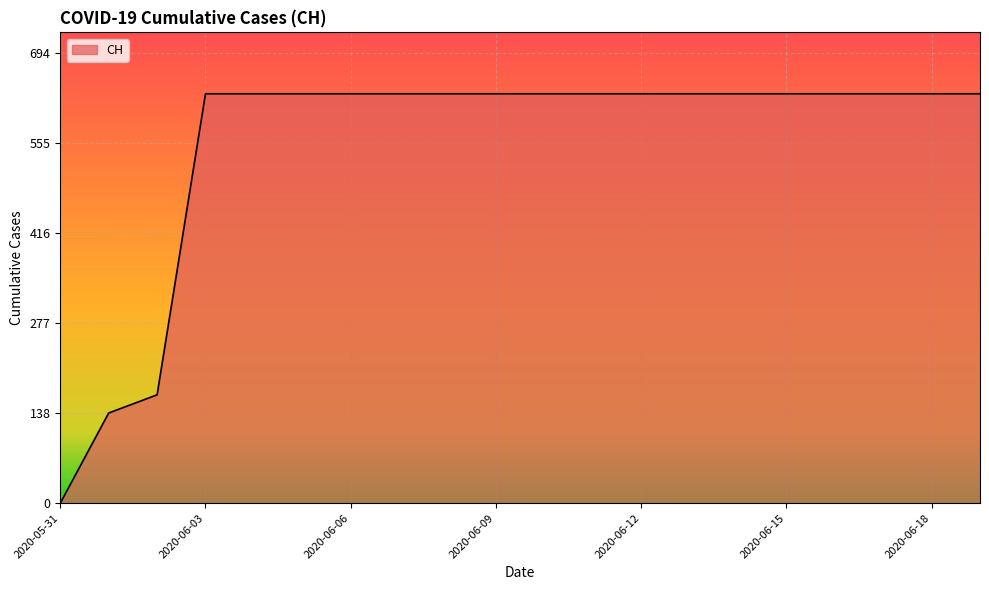

What is the difference between the maximum and minimum values?

631